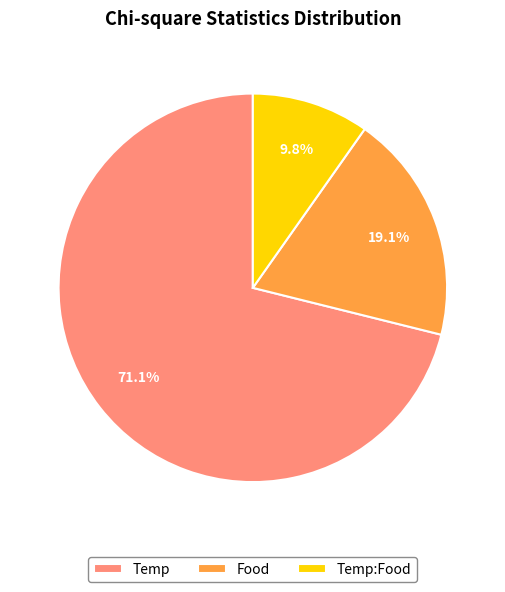

Combined, do Food and Temp:Food account for over 50%?

No